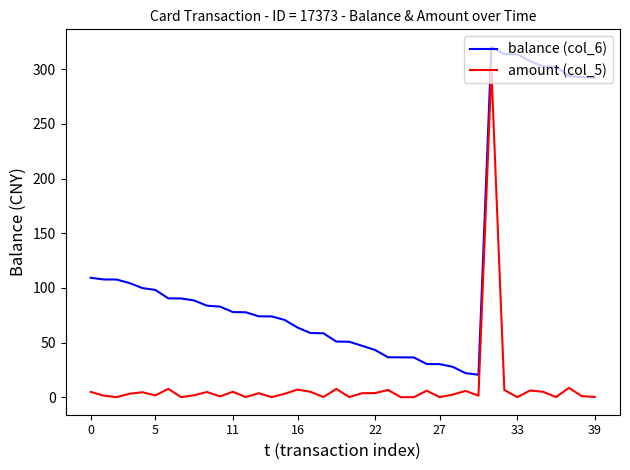

List the series in order of their peak value, lowest first.

amount (col_5), balance (col_6)